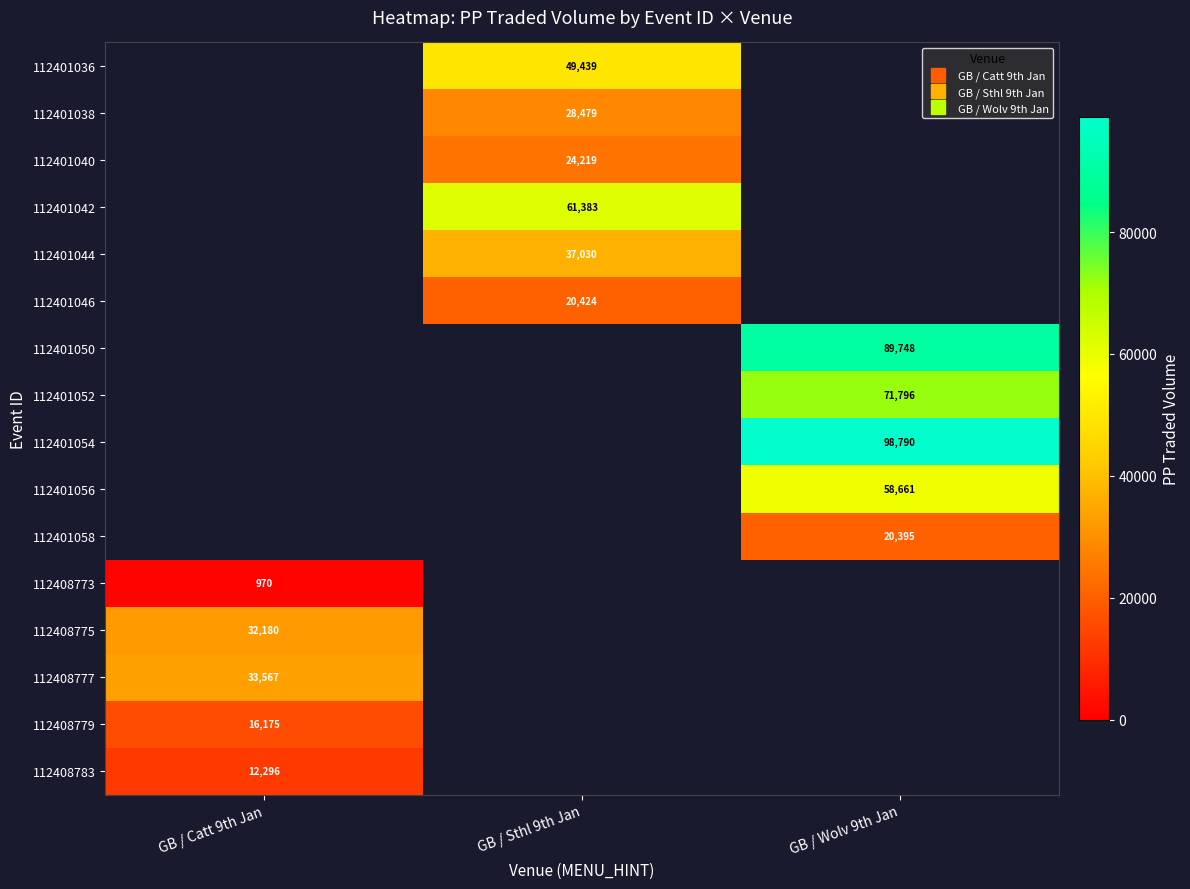

Is it true that 112401056 equals 58660.6 at GB / Wolv 9th Jan?

True